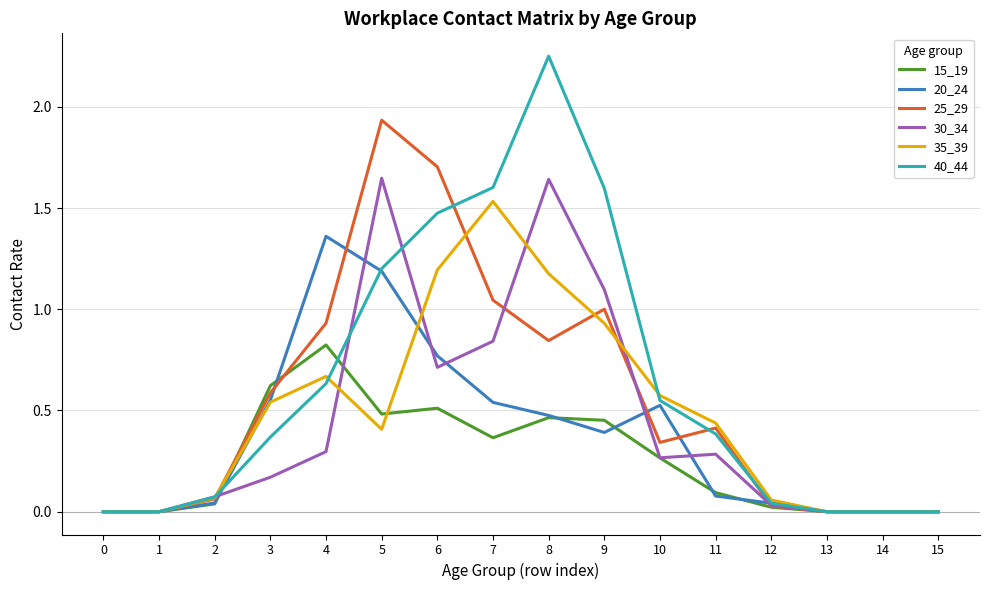

What is the sum of all 35_39 values?

7.6